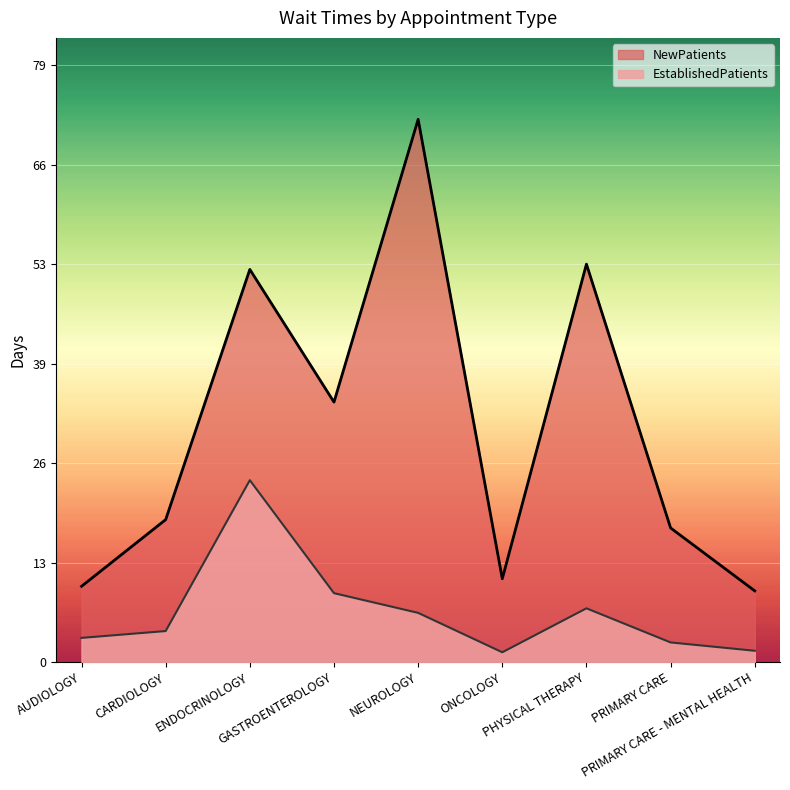

Is it true that EstablishedPatients equals 2.6 at PRIMARY CARE?

True